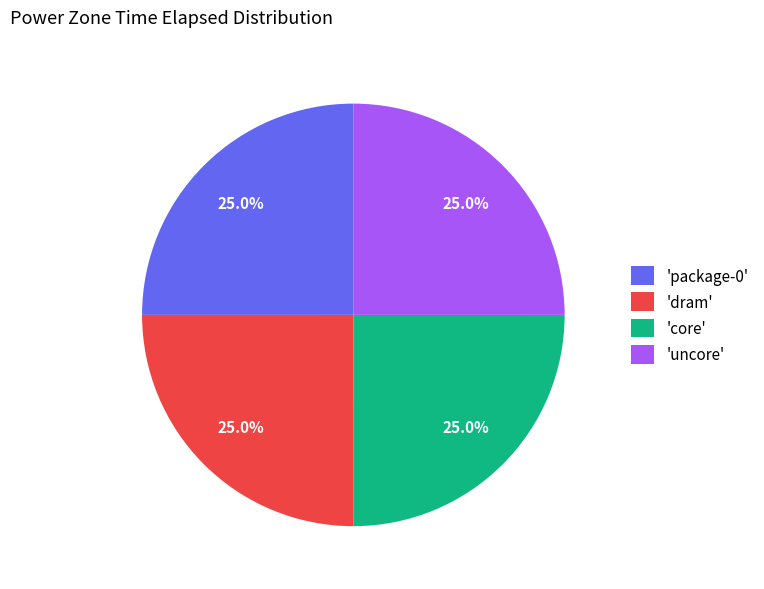

Approximately how many times larger is the value at 'uncore' compared to 'core'?

1.0